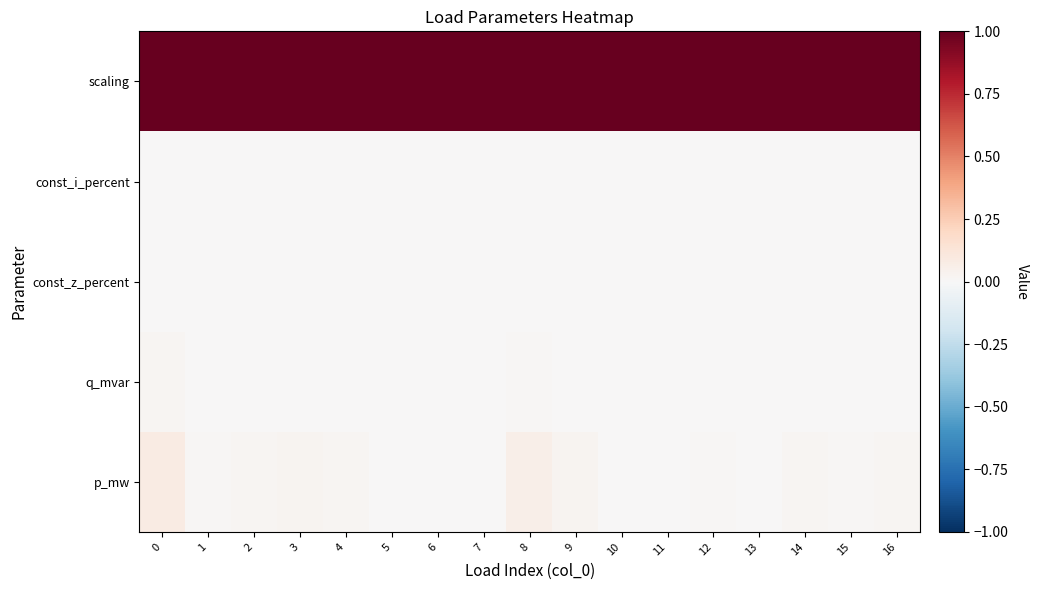

Rank the series at 9 from highest to lowest value.

scaling, p_mw, q_mvar, const_z_percent, const_i_percent